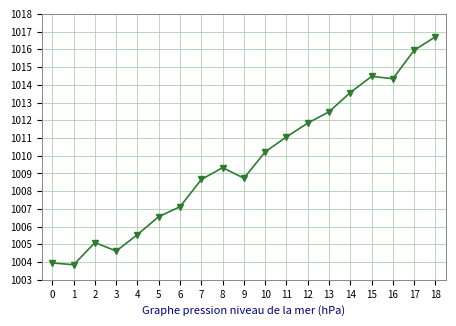

True or false: the data shows 1540.5 at 8.

False